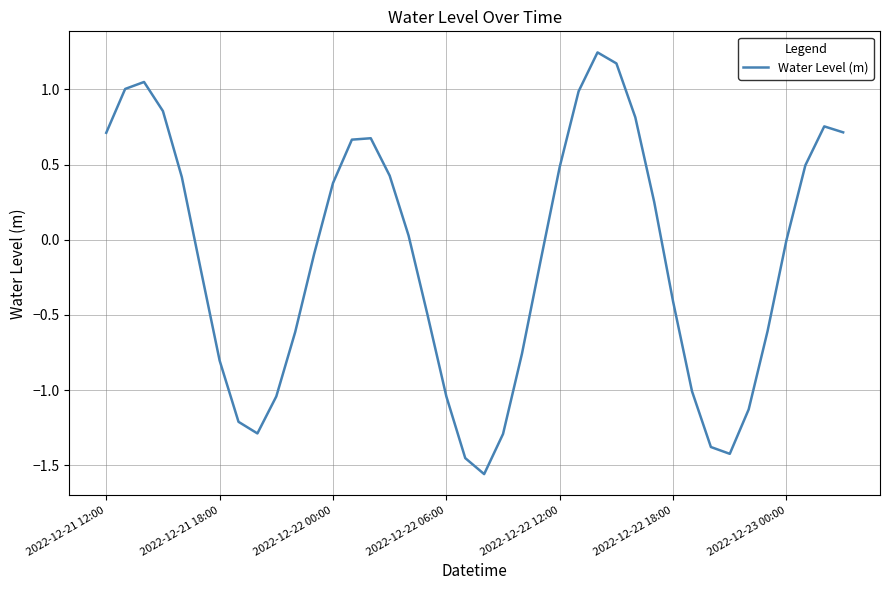

What is the difference between the maximum and minimum values?

2.8